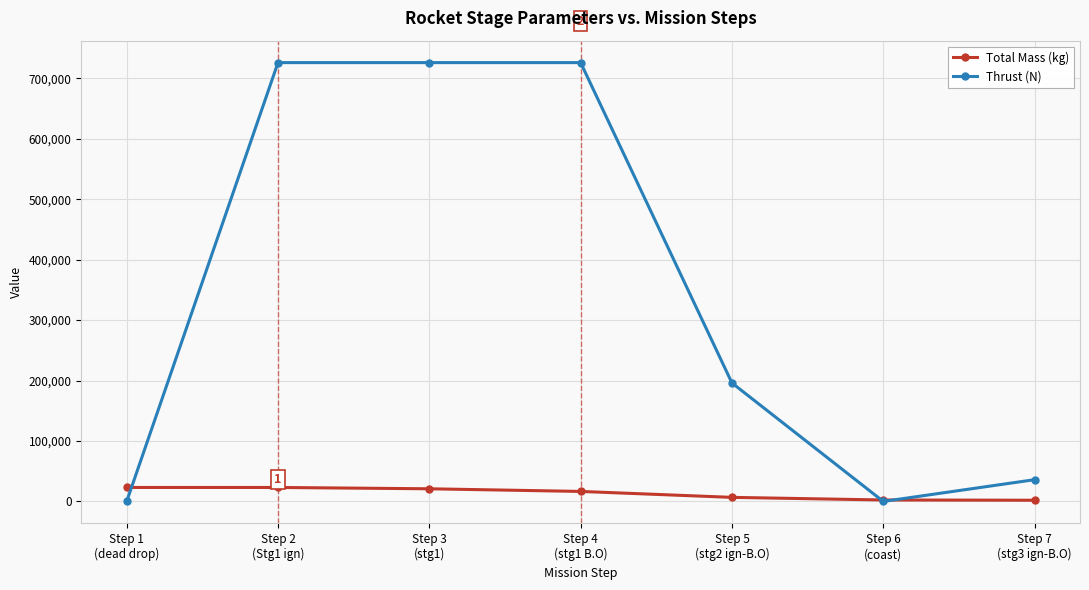

How many series are shown in this chart?

2